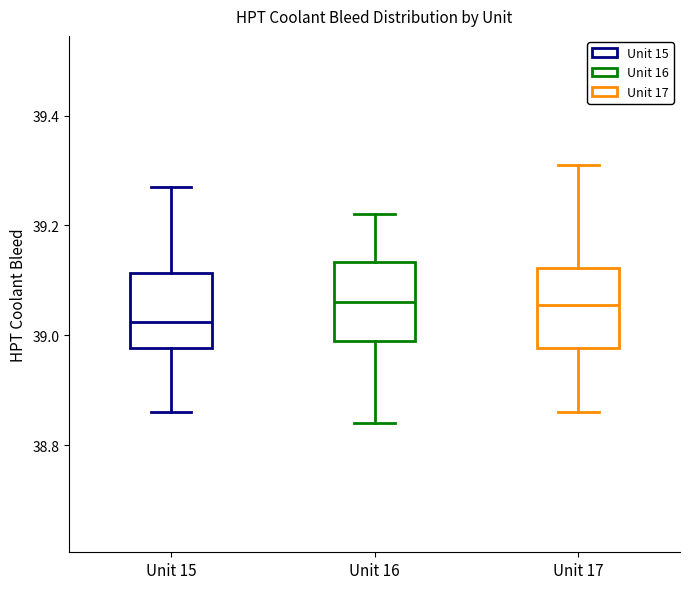

Where does the lower whisker of the box for Unit 15 end on the y-axis? The values are not printed on the chart, so give them approximately, as read against the axis.

38.86